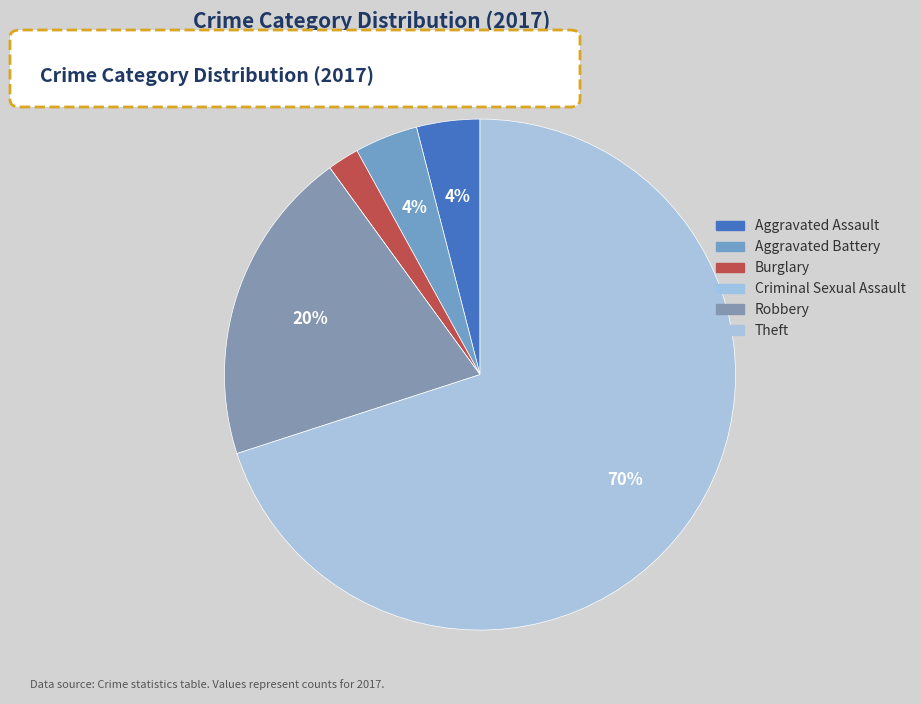

Is it true that Burglary is 1% of the pie?

False